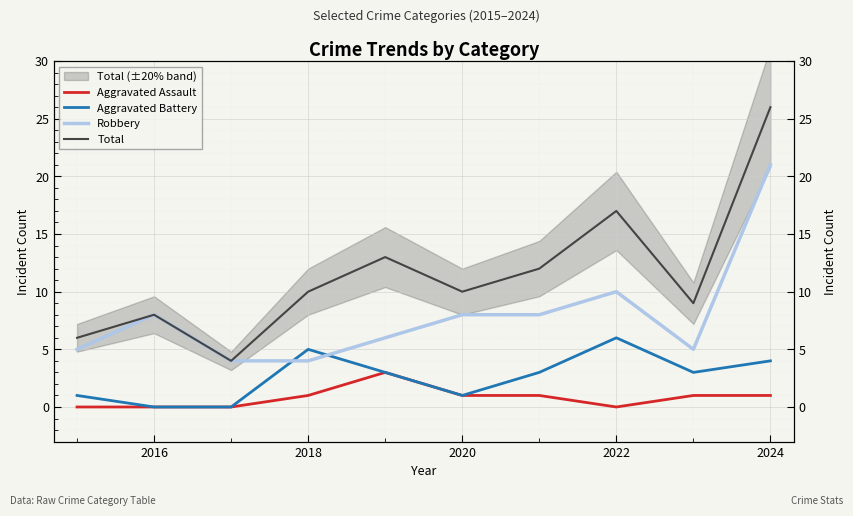

What is the spread (max minus min) of values at 2022?

17